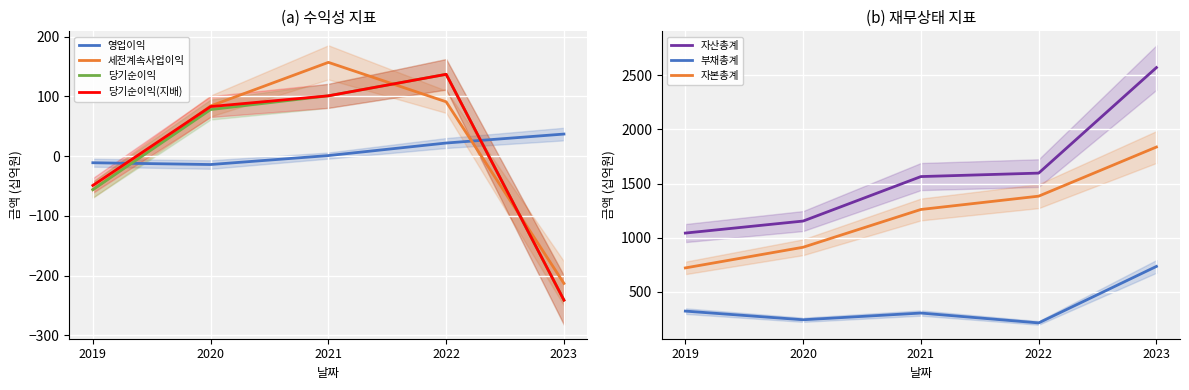

Does the chart display data point markers on the line(s)?

No